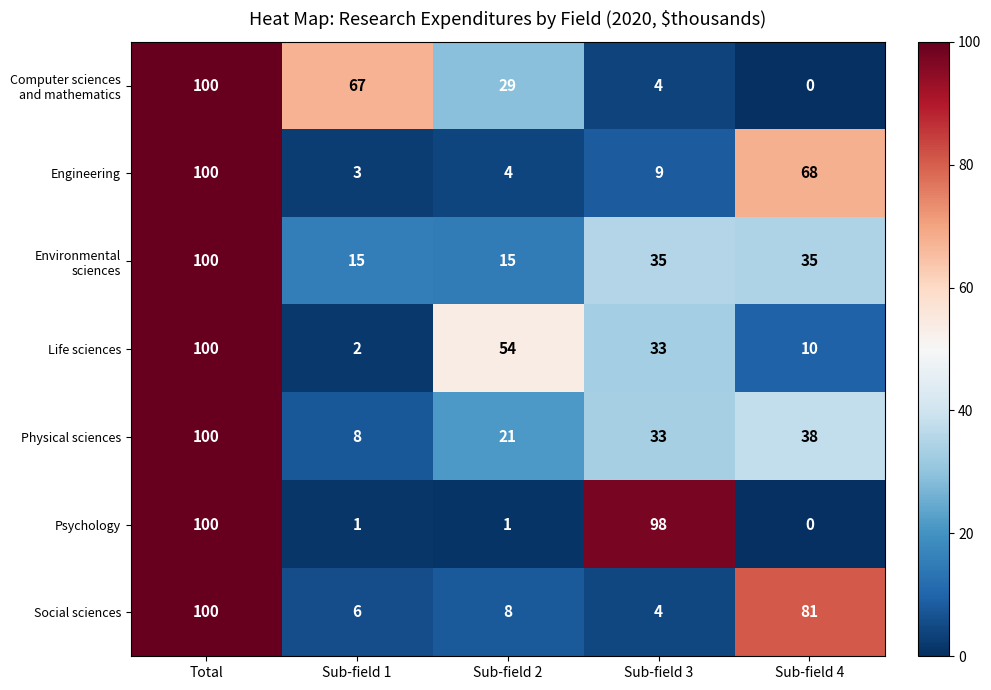

What is the greatest value displayed?

100